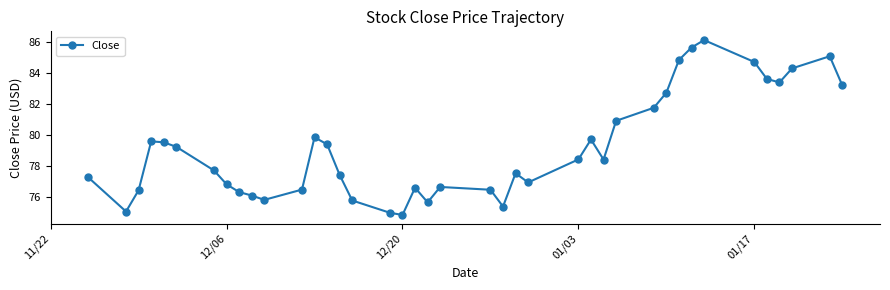

What is the minimum value shown in the chart?

74.9